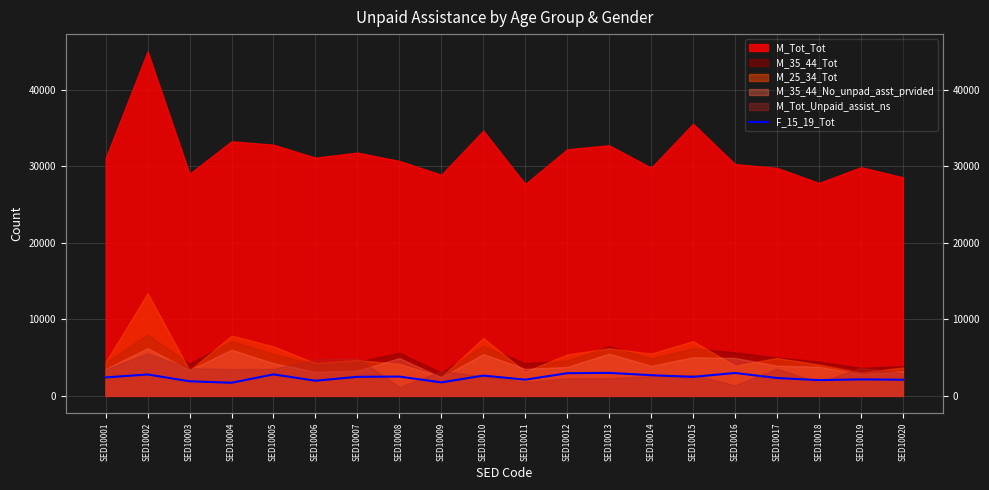

How many data points does each series have?

20